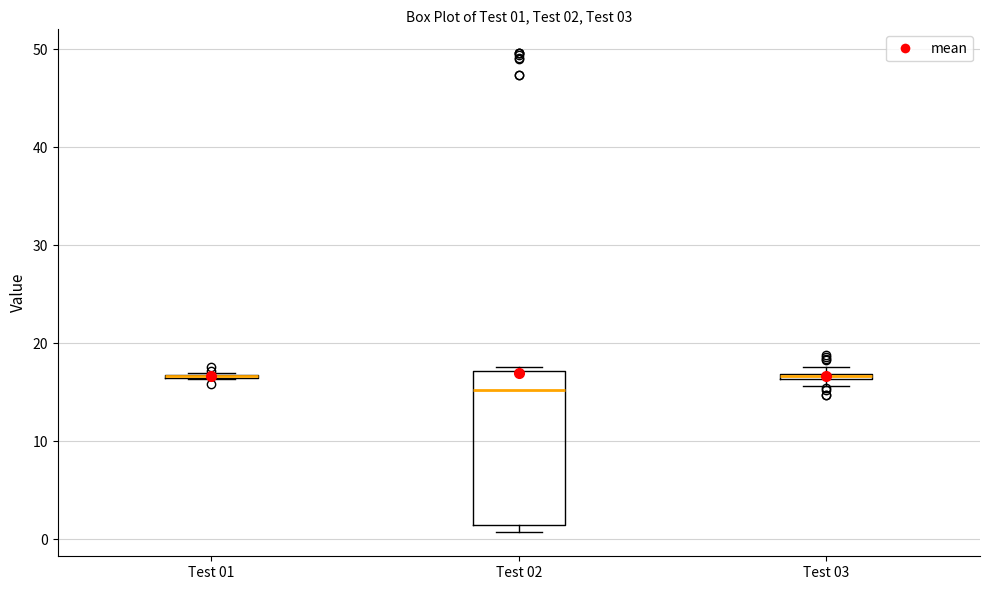

Which box is the tallest, from its lower edge to its upper edge?

Test 02